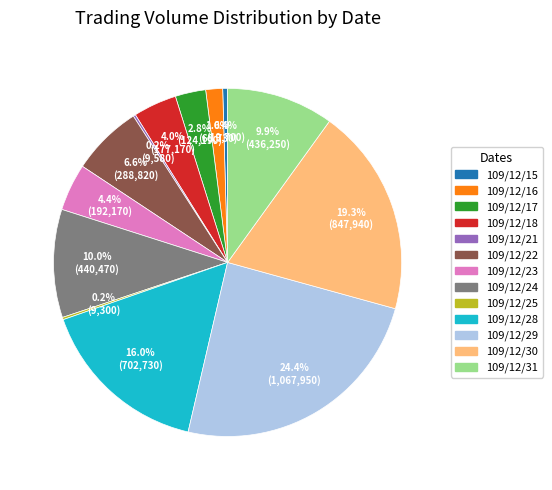

What percentage is NOT represented by 109/12/24?

90.0%